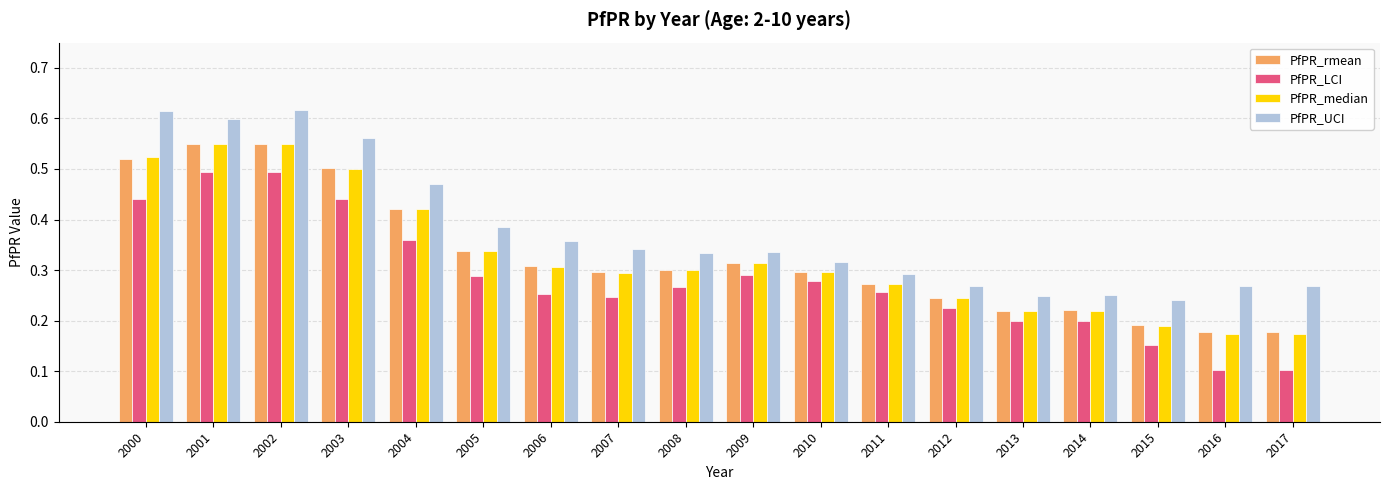

The value of PfPR_median at 2000 is 0.5. True or false?

True